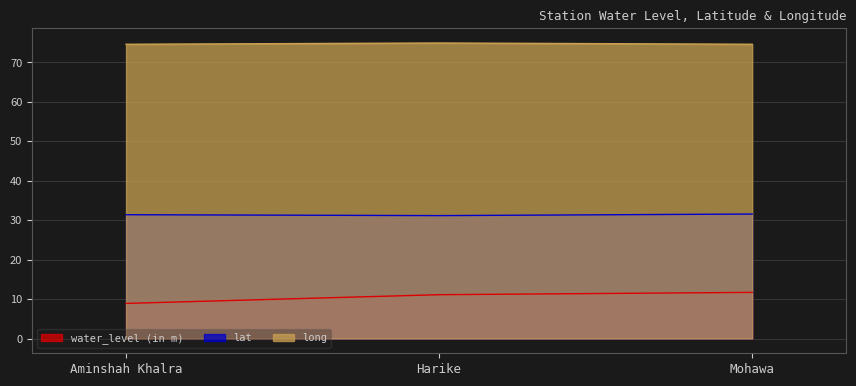

What are all the series names shown in the legend?

water_level (in m), lat, long